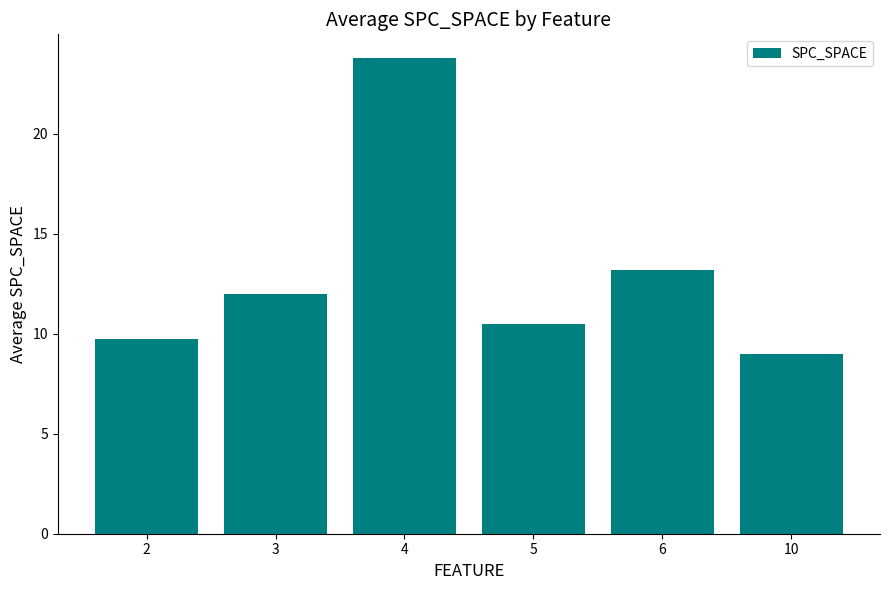

Does the chart contain any negative values?

No